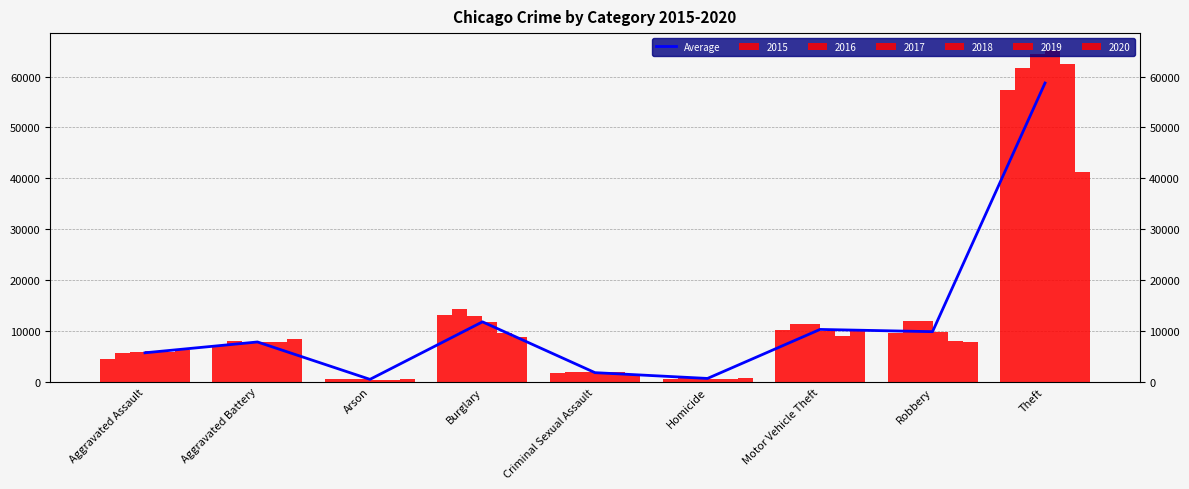

At which label is the value closest to 29594?

Burglary